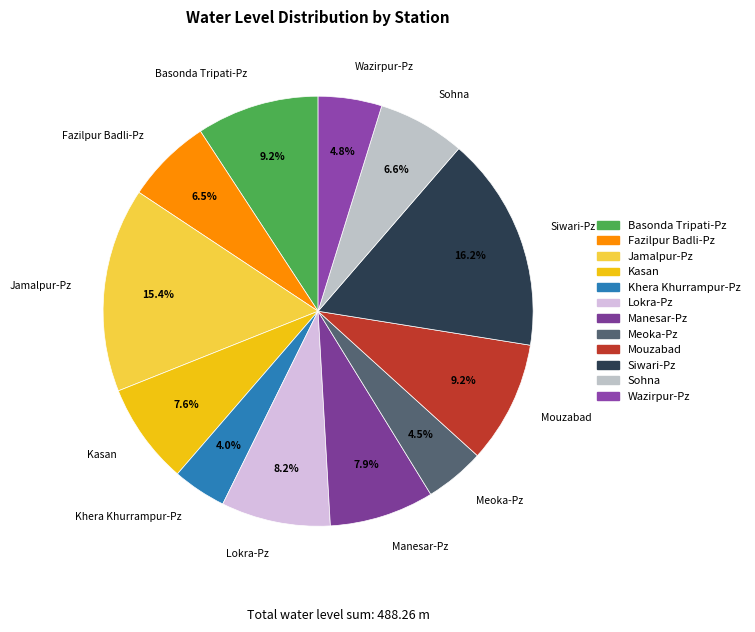

Is there a majority slice in this chart?

No